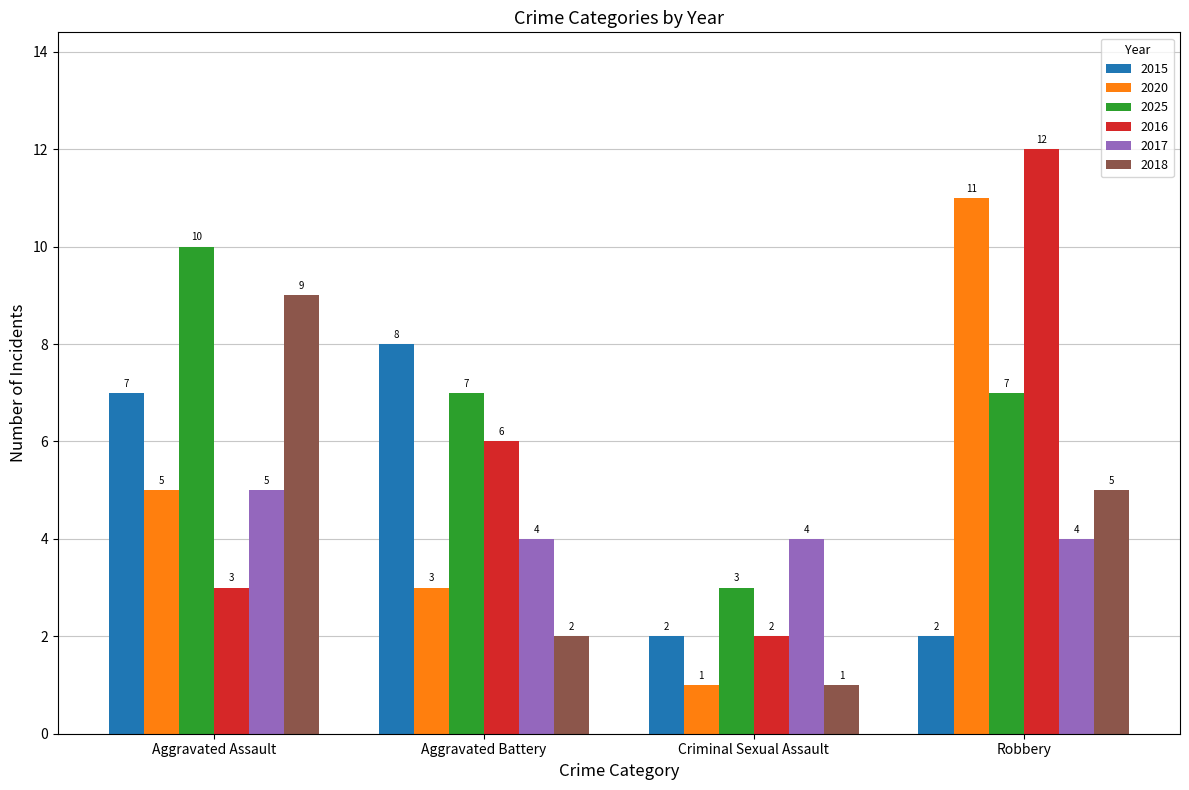

Reading left to right, what are all the values shown in this chart?

2015: 7	8	2	2
2020: 5	3	1	11
2025: 10	7	3	7
2016: 3	6	2	12
2017: 5	4	4	4
2018: 9	2	1	5